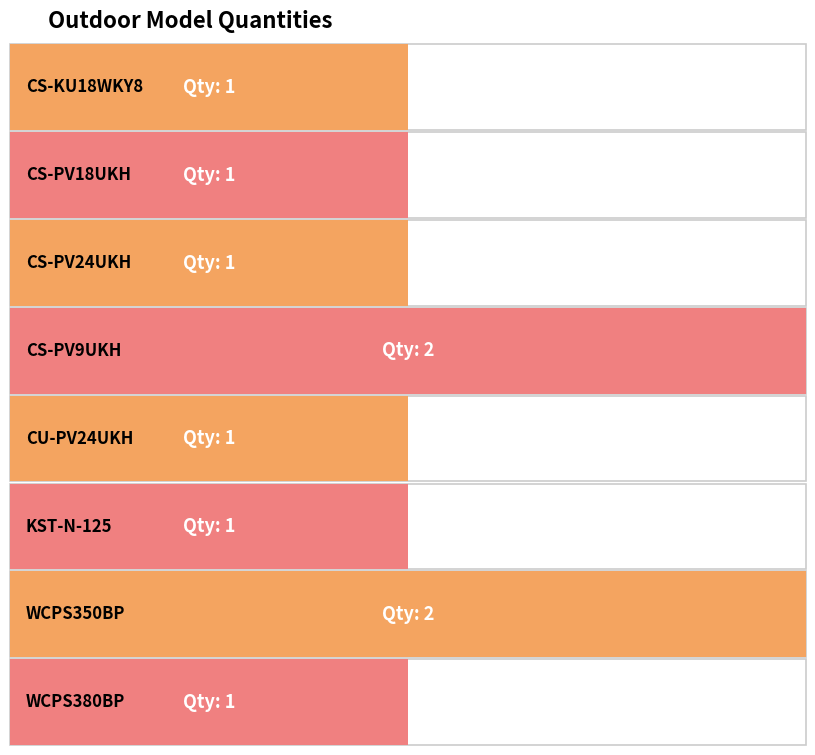

What position from the right is CS-PV9UKH?

5